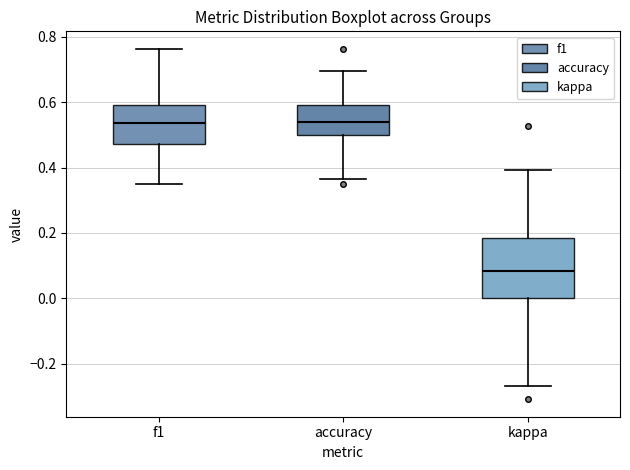

Which box has the lowest median line?

kappa